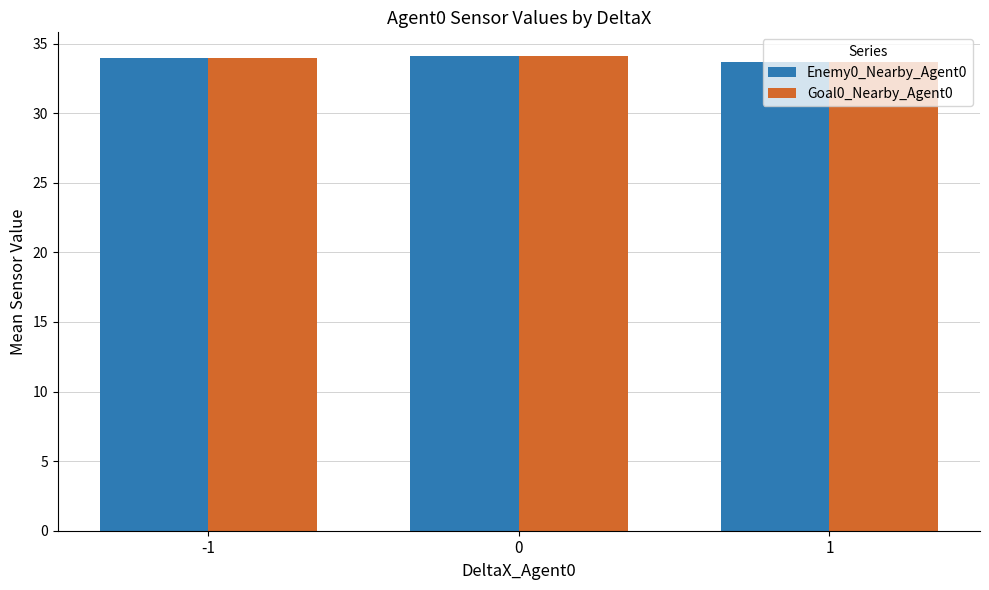

What is the total value across all series at -1?

68.0